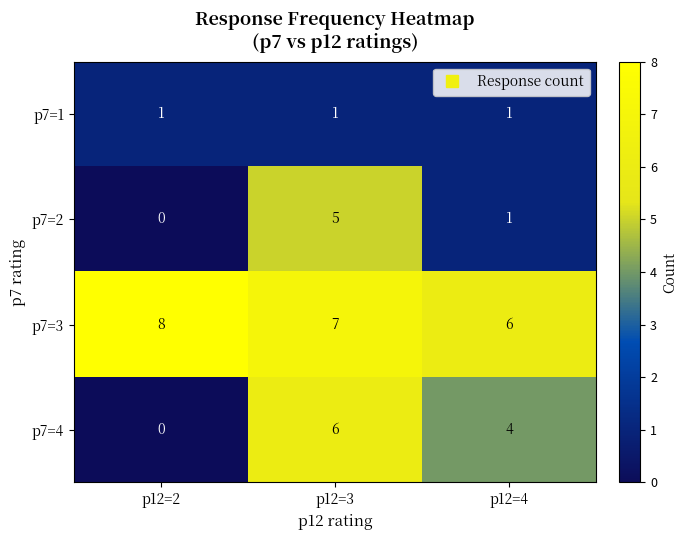

At how many categories does at least one series exceed 4?

3